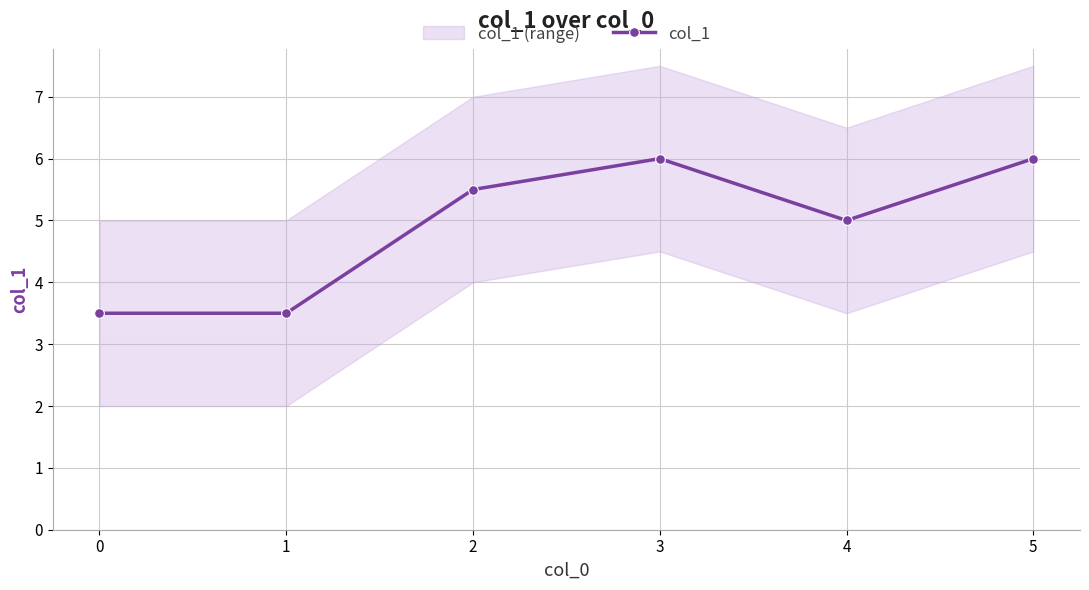

At which label does the data first exceed 5?

2